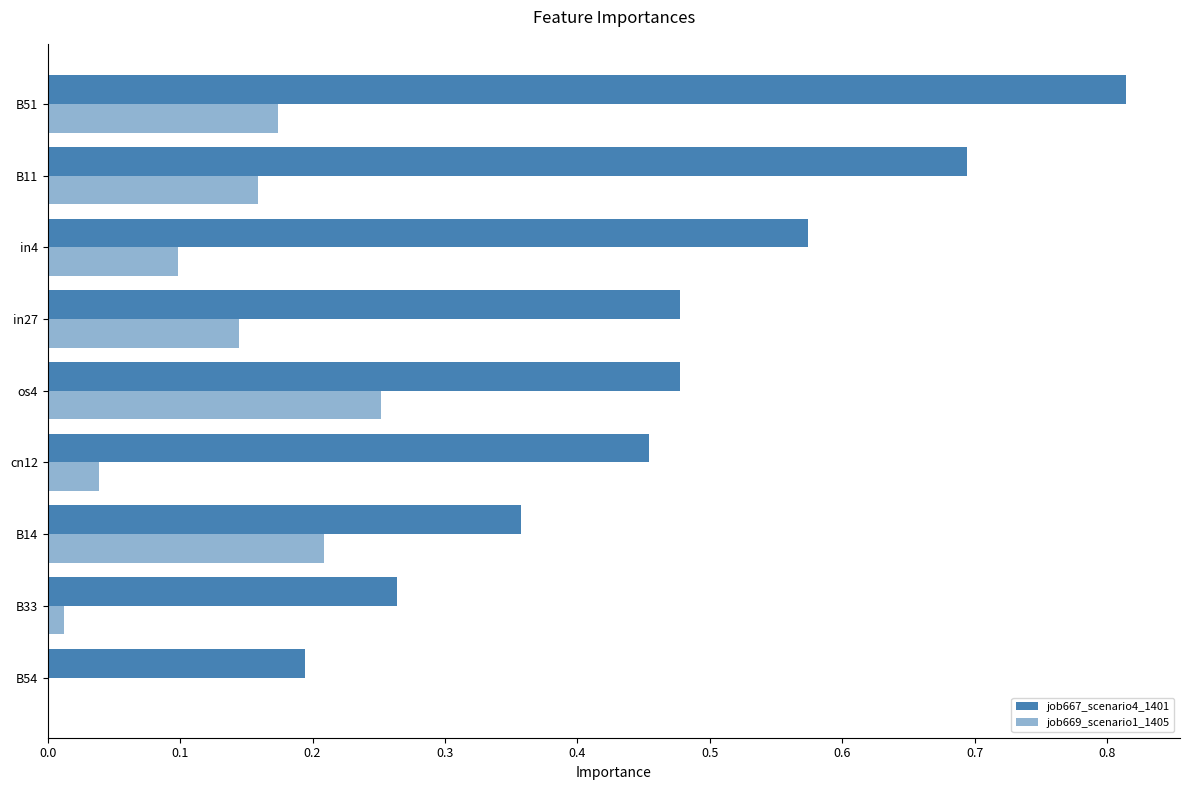

Rank the series by their maximum value, from lowest to highest.

job669_scenario1_1405, job667_scenario4_1401